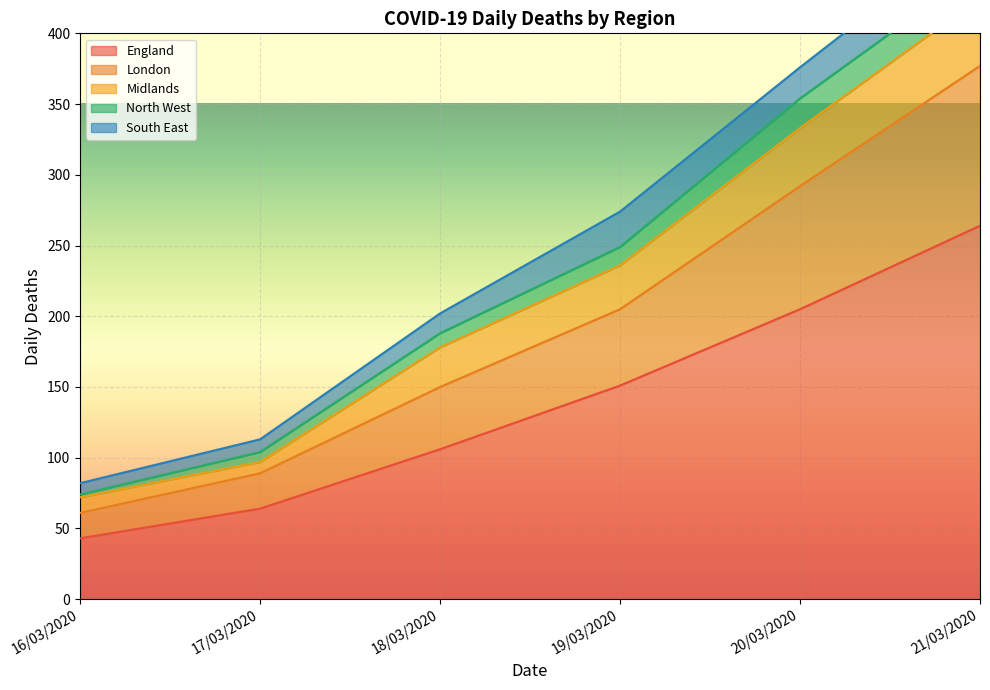

Which series has the largest total across all categories?

England